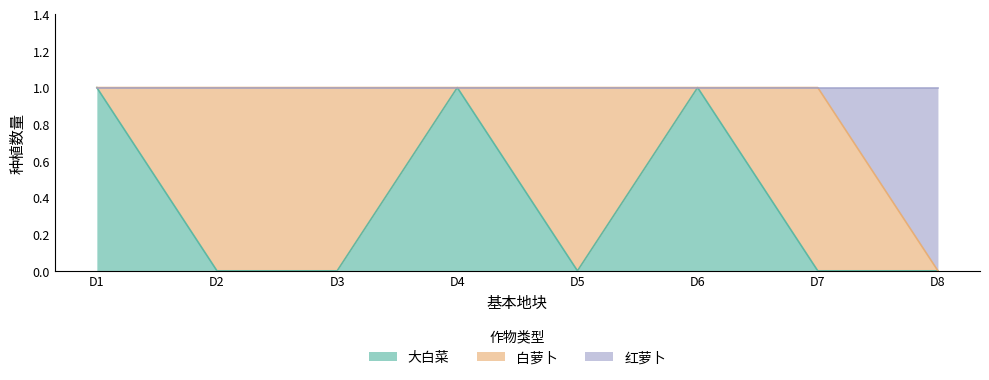

Is it true that 大白菜 equals 1 at D1?

True